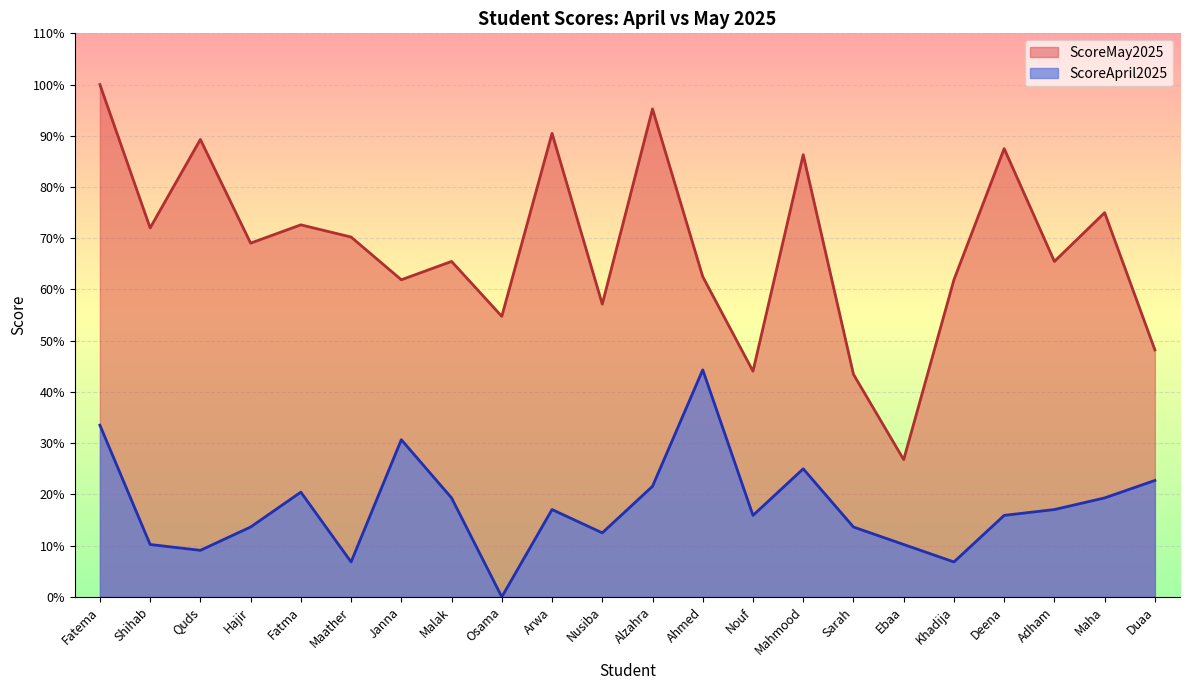

What is the average value of the ScoreApril2025 series?

17.5